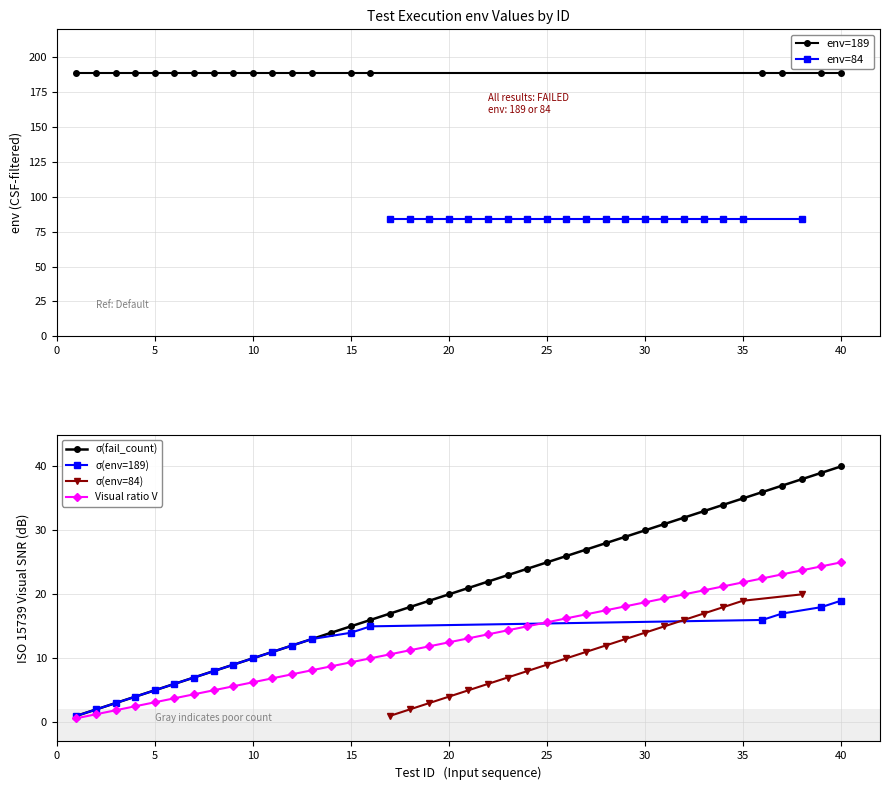

True or false: step_count and env_84 intersect in this chart.

False